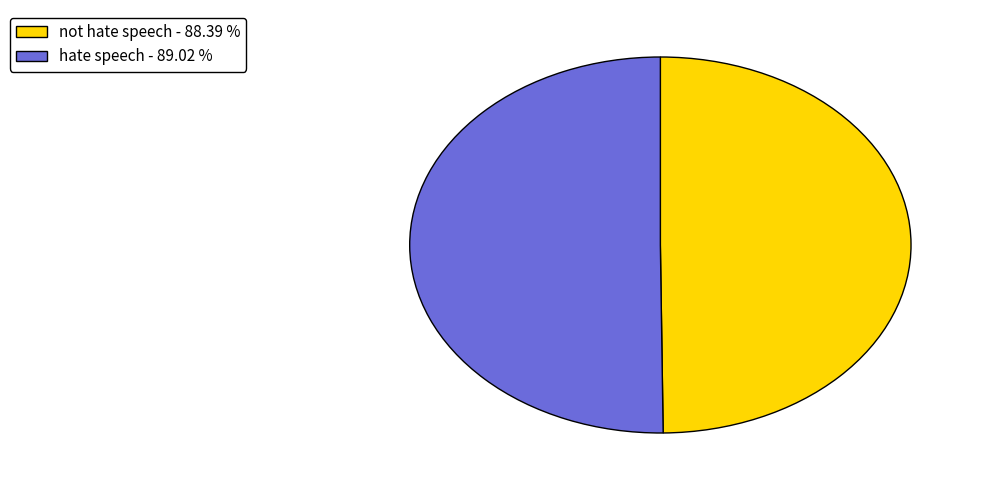

True or false: not hate speech accounts for 42% of the total.

False